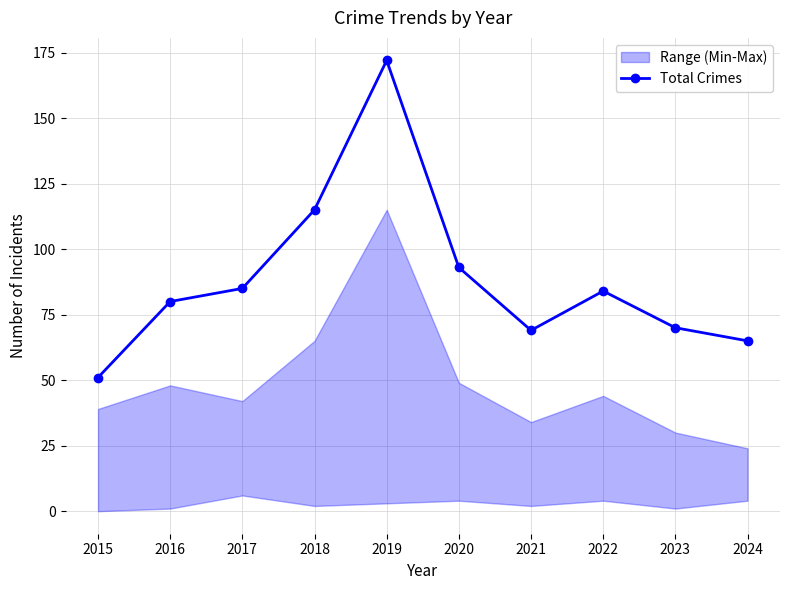

Is this an area chart (filled region under the line)?

No